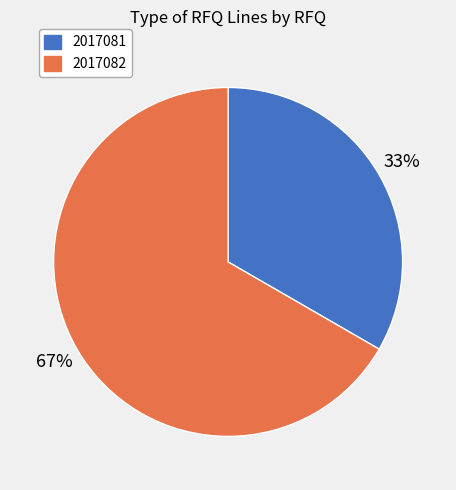

To the nearest percent, what is the combined percentage of 2017082 and 2017081?

100%